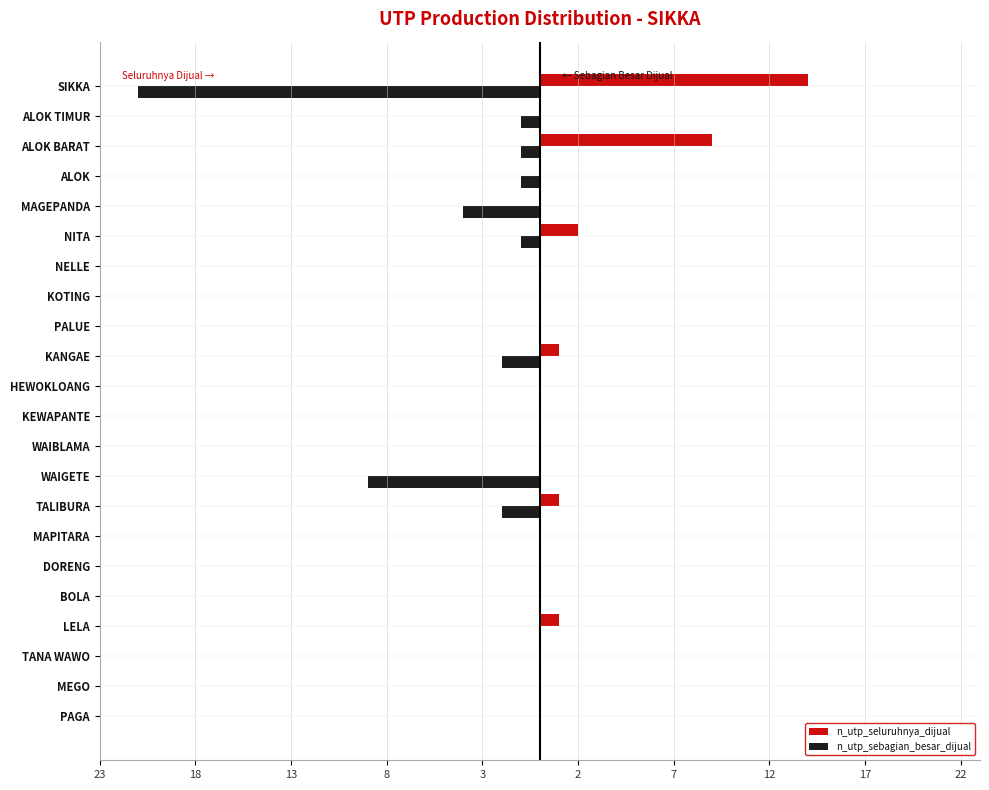

What are all the series names shown in the legend?

n_utp_seluruhnya_dijual, n_utp_sebagian_besar_dijual